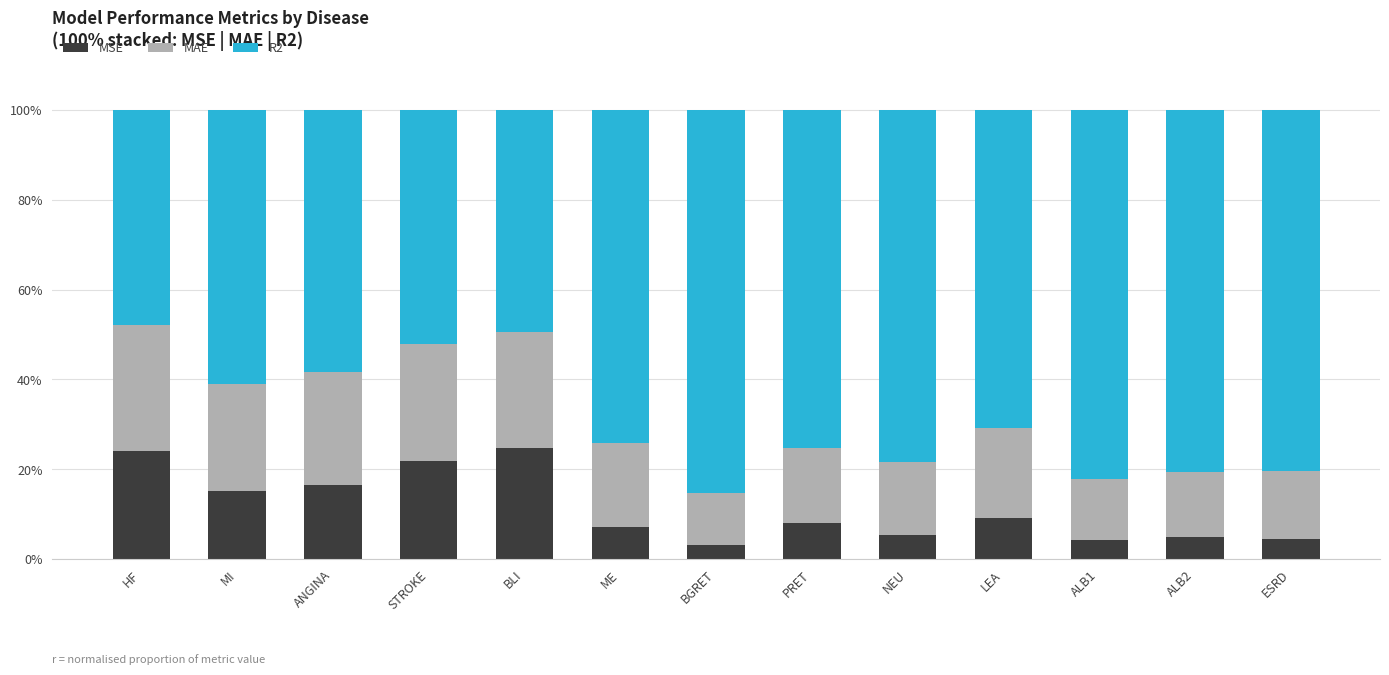

Does the chart contain any negative values?

No